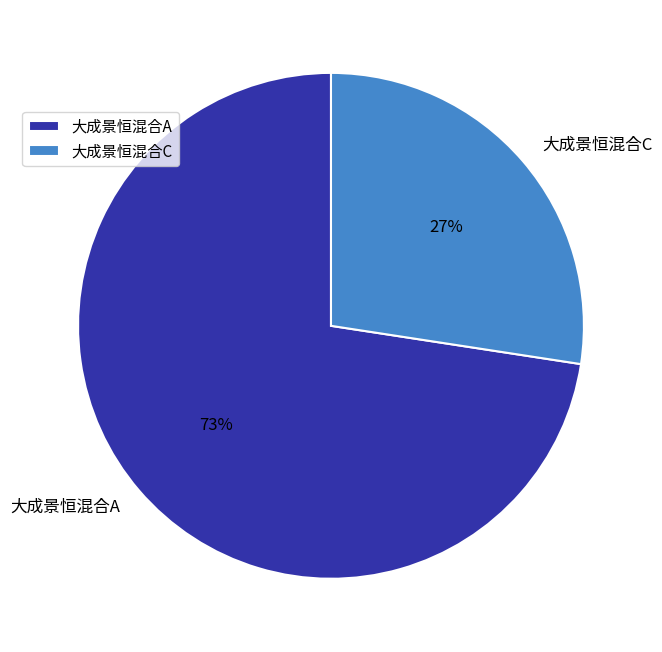

Which category has the smallest portion of the pie?

大成景恒混合C